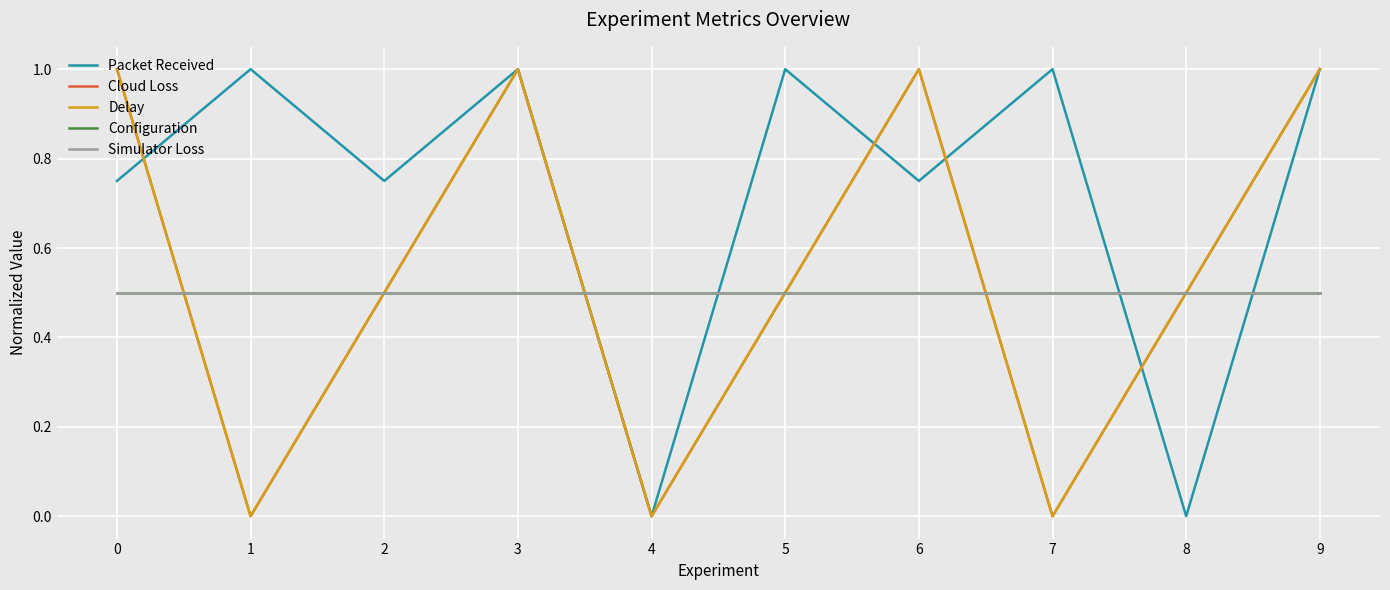

Does the chart display data point markers on the line(s)?

No